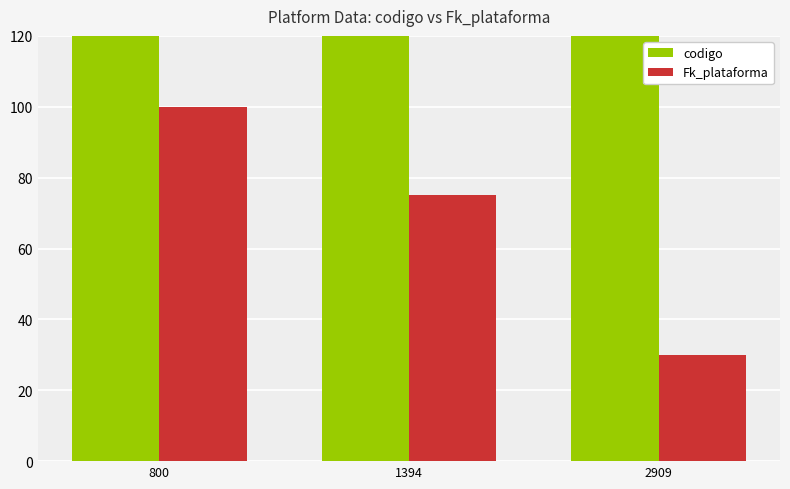

Reading right to left, extract all data points from this chart.

codigo: 2909	1394	800
Fk_plataforma: 30	75	100